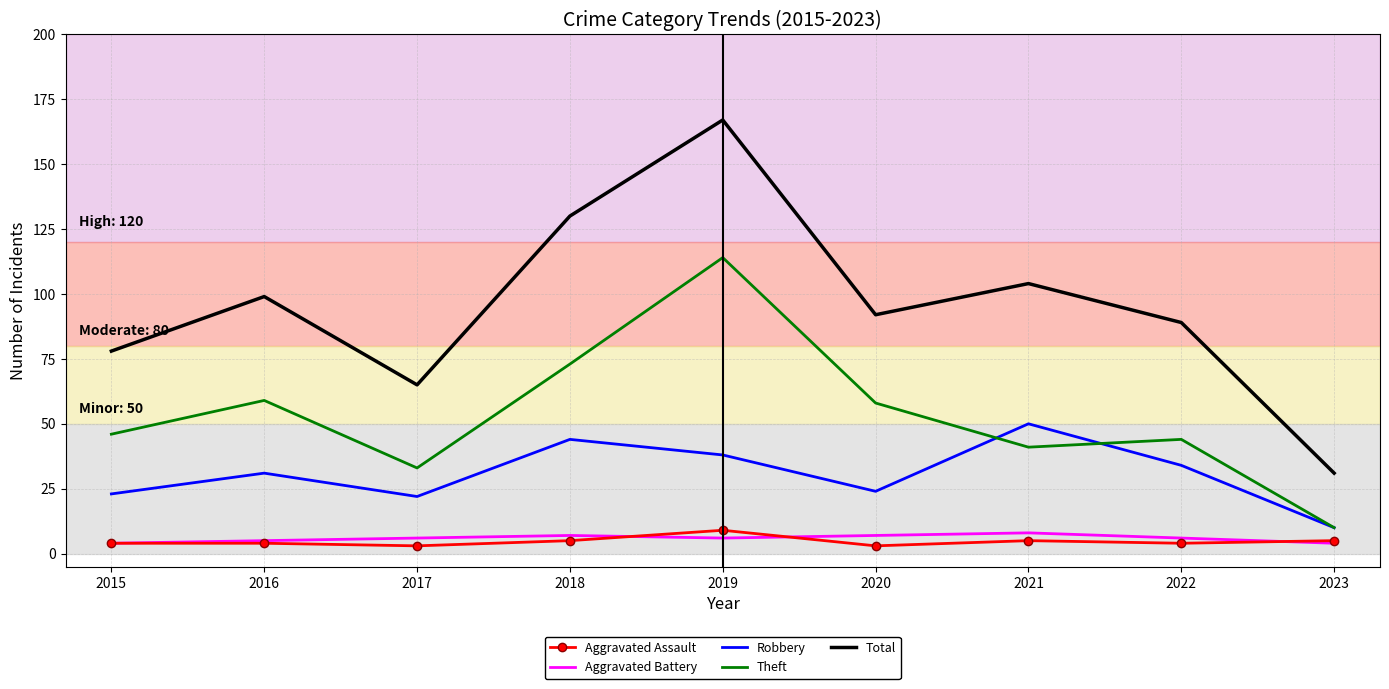

What is the difference between the highest and lowest values at 2022?

85